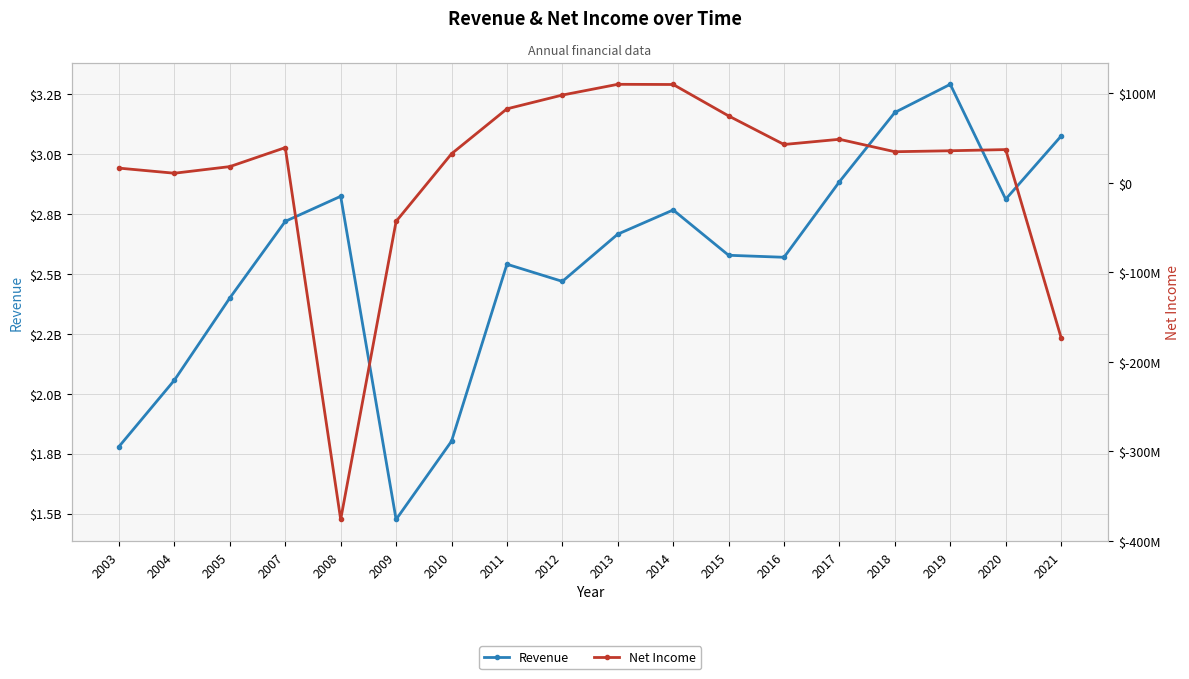

True or false: Net Income and Revenue cross at least once.

False